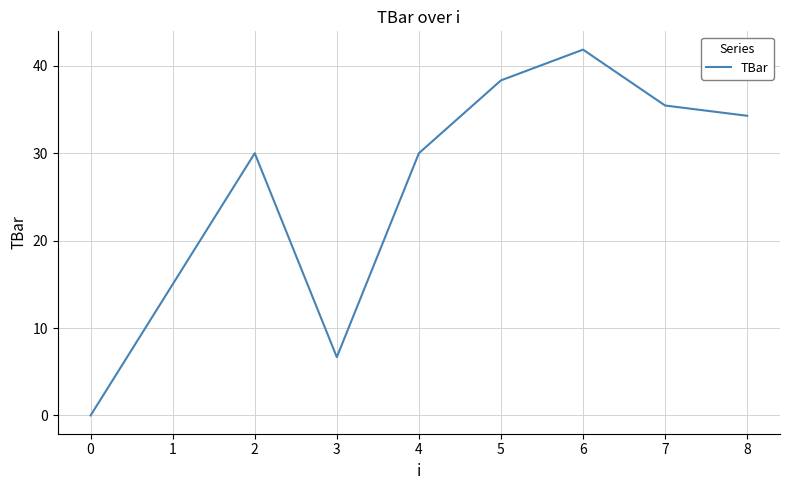

Between 6 and 8, which is larger?

6